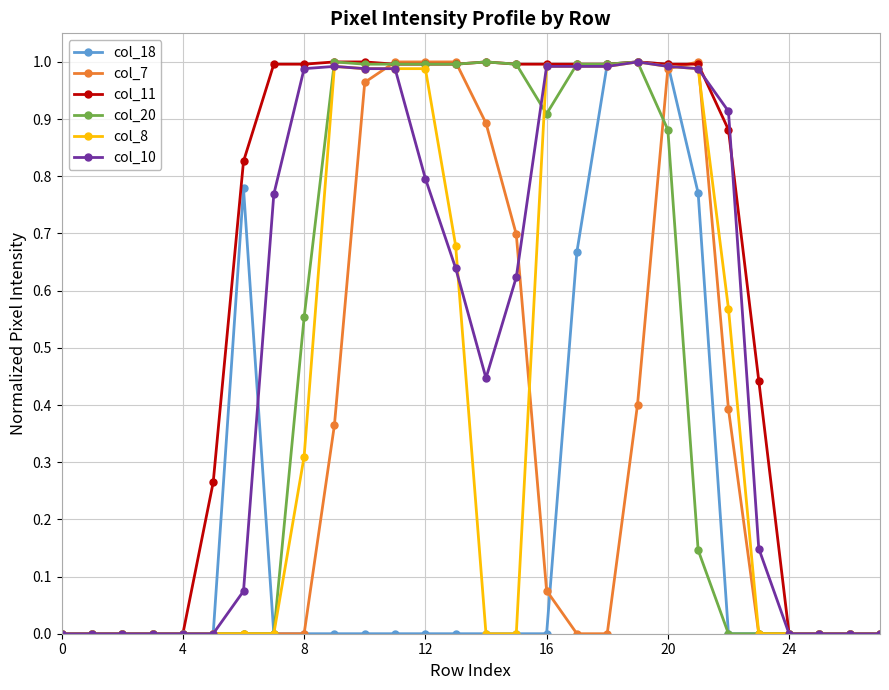

Which series has the largest total across all categories?

col_11